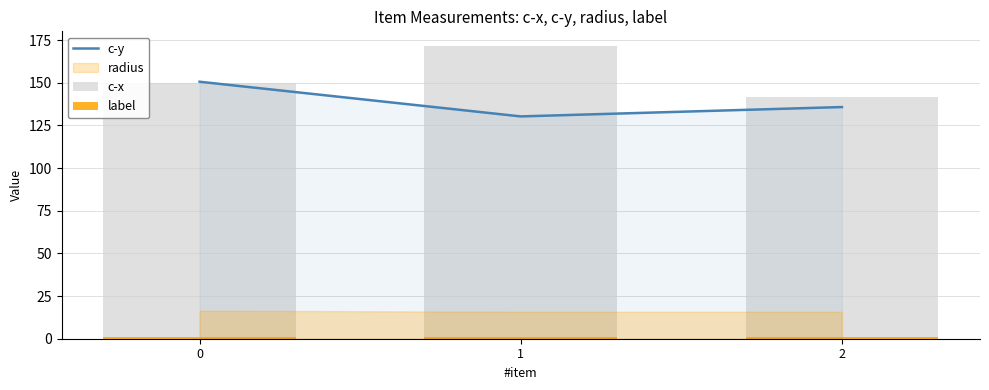

The value of c-y at 0 is 150.7. True or false?

True